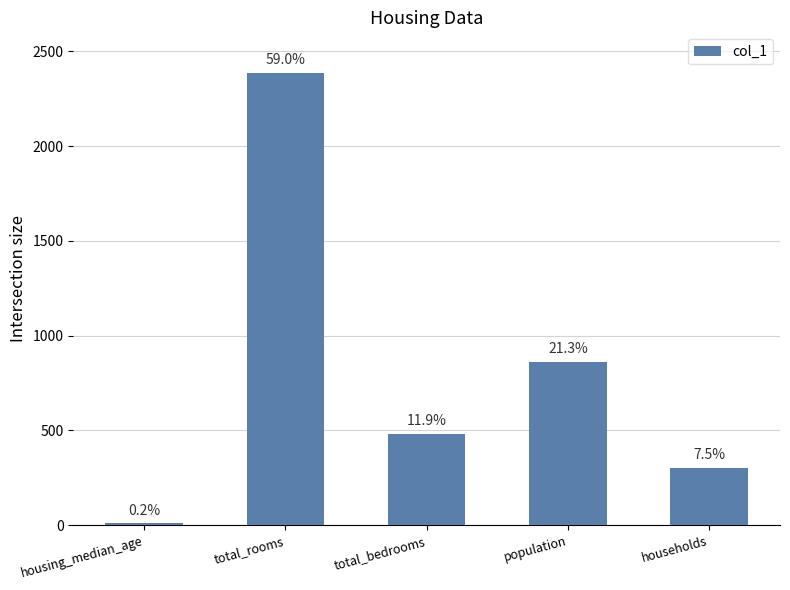

How many bars are there in total?

5